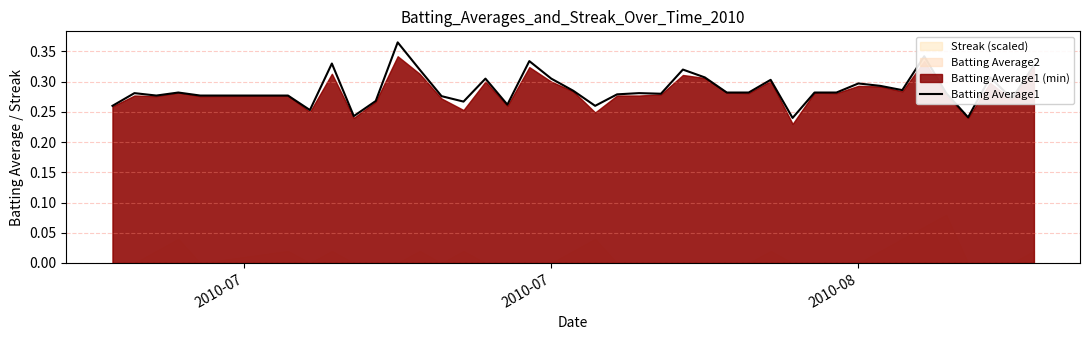

Reading left to right, extract all data points from this chart.

0.3	0.3	0.3	0.3	0.3	0.3	0.3	0.3	0.2	0.3	0.4	0.3	0.3	0.3	0.3	0.3	0.3	0.3	0.3	0.3	0.3	0.3	0.3	0.3	0.3	0.3	0.3	0.3	0.2	0.3	0.3	0.3	0.3	0.3	0.3	0.3	0.2	0.3	0.3	0.3